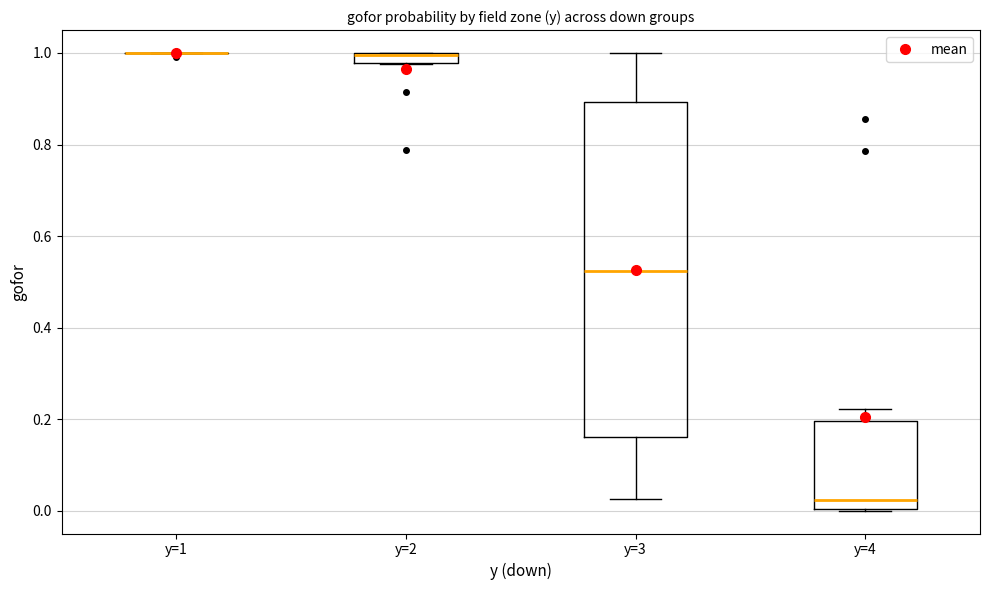

Where is the upper edge of the box for y=4 on the y-axis? The values are not printed on the chart, so give them approximately, as read against the axis.

0.20